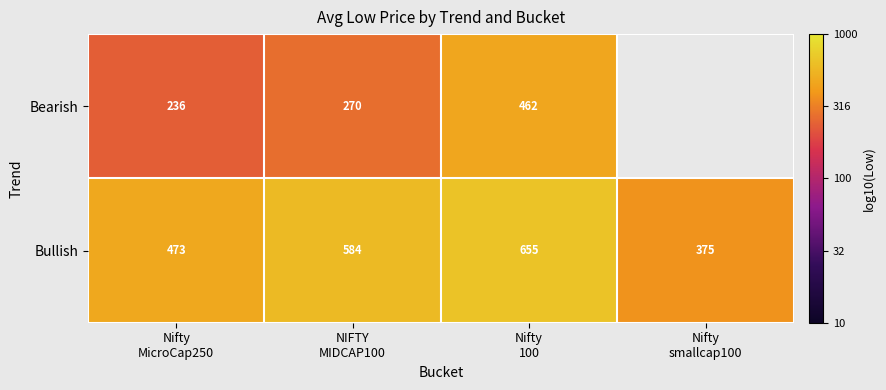

At which category is the sum across all series the highest?

Nifty
100